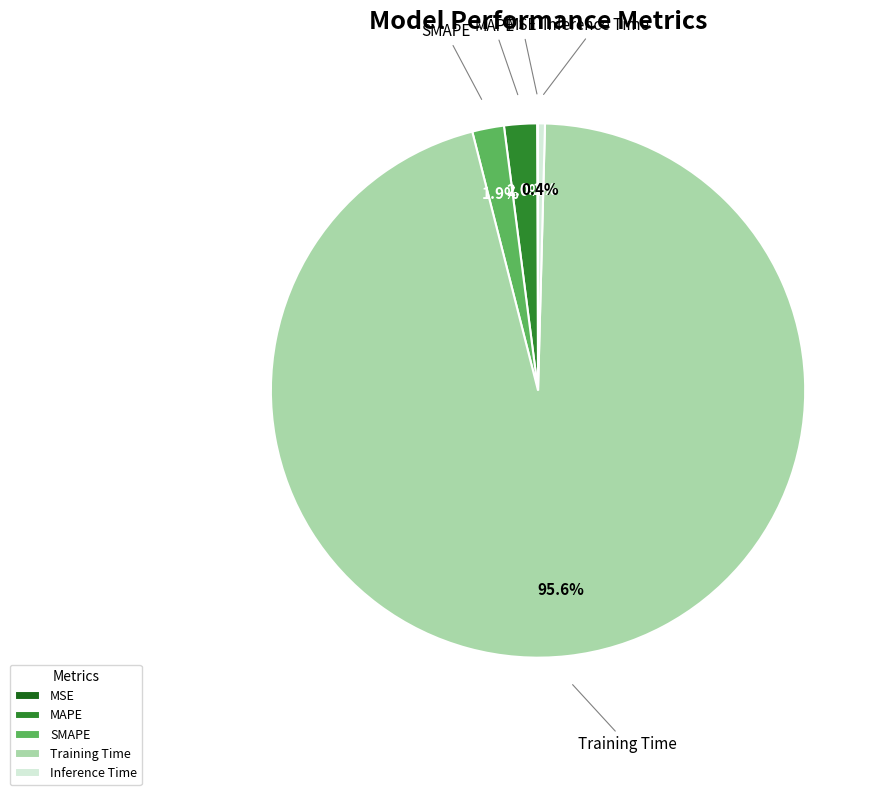

To the nearest percent, what portion does SMAPE represent?

2%